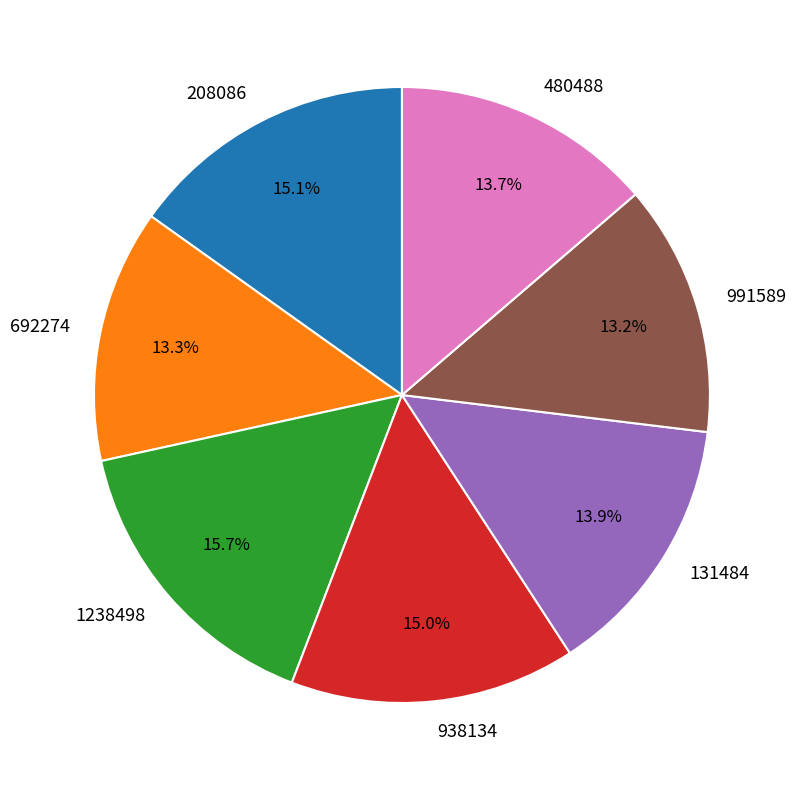

Which slice is the largest?

1238498